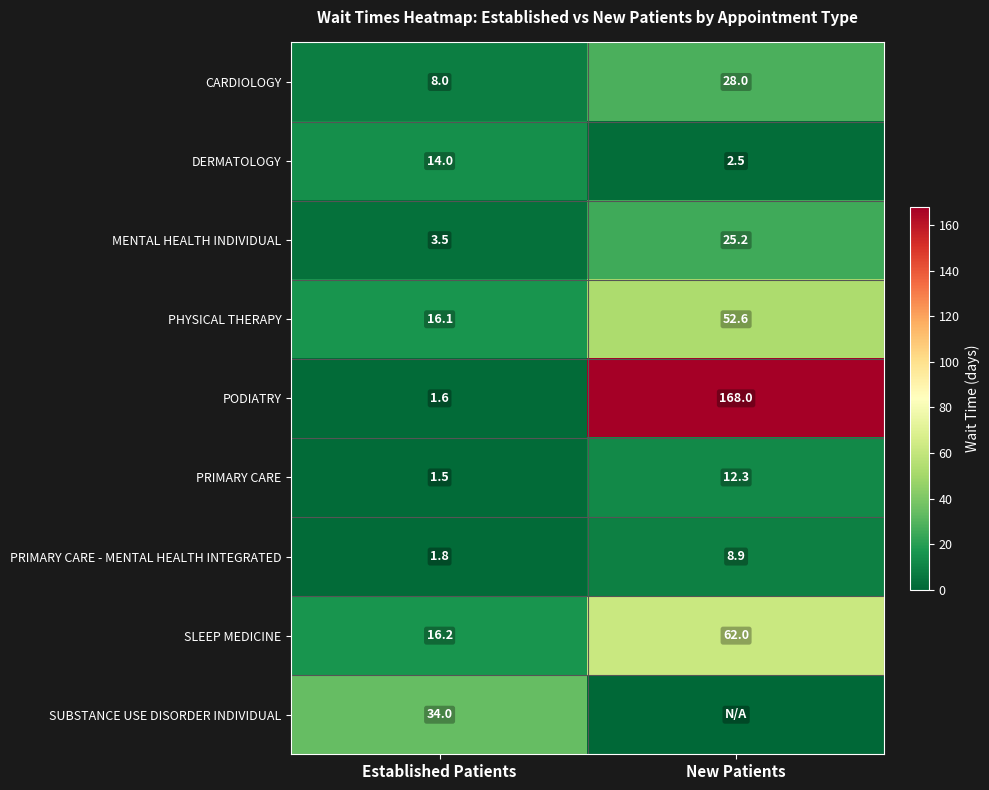

What is the greatest value displayed?

168.0